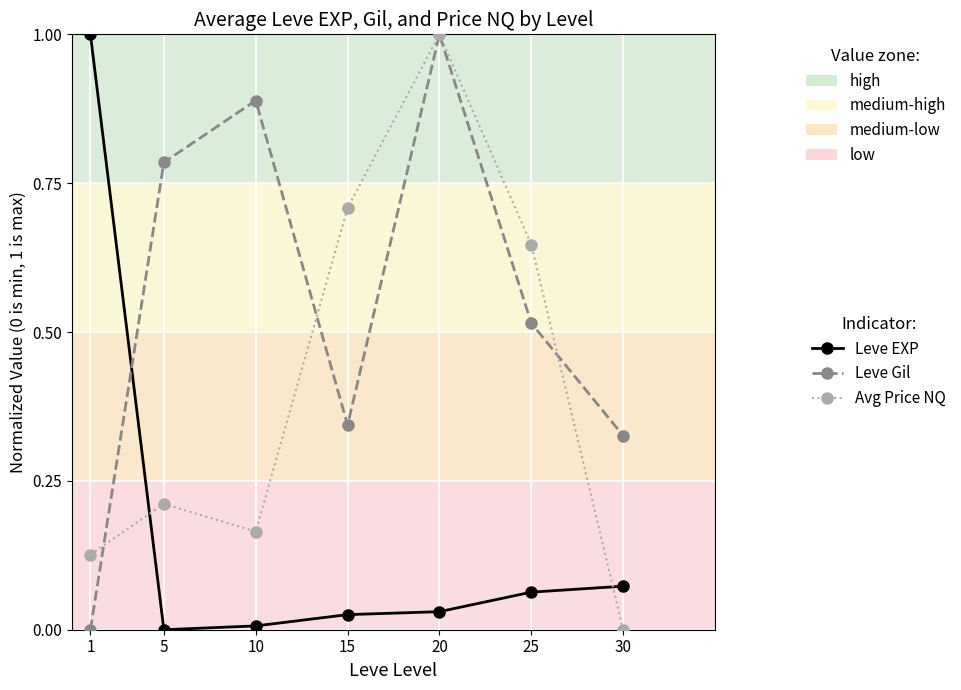

After their last crossing, which series has the higher values: Leve Gil or Leve EXP?

Leve Gil